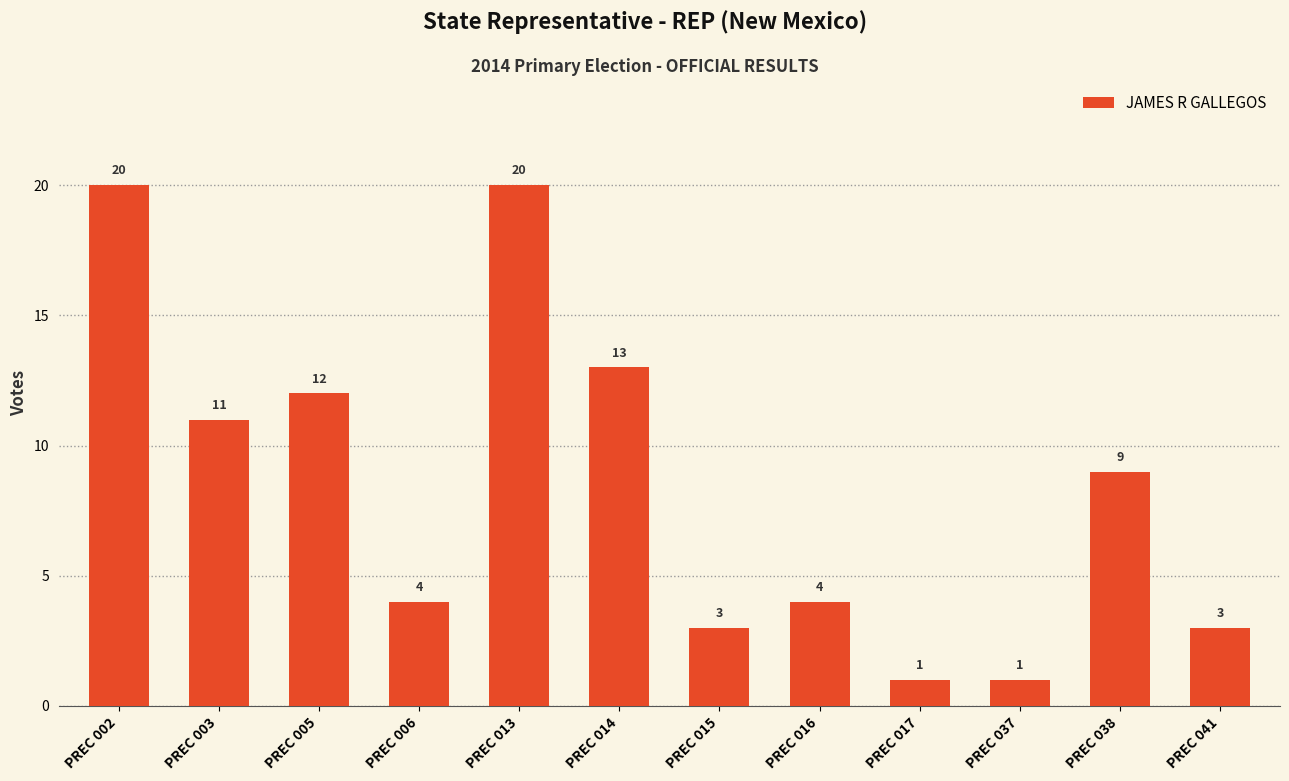

What is the value of the 12th bar from the left?

3